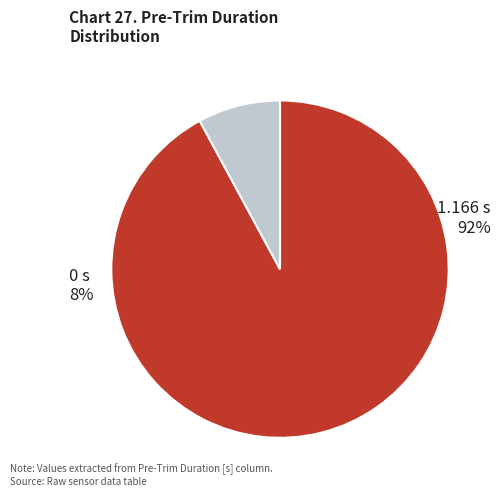

Which slice is the largest?

1.166